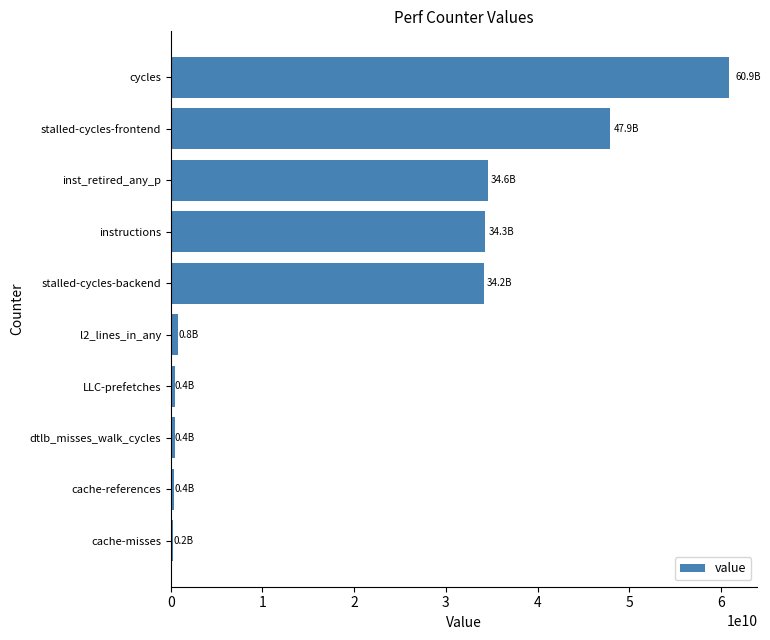

What is the label of the 10th bar from the bottom?

cycles